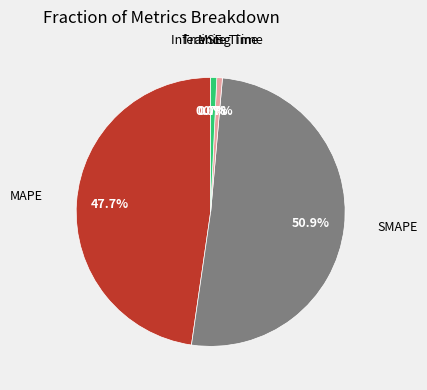

Which slice is the largest?

SMAPE